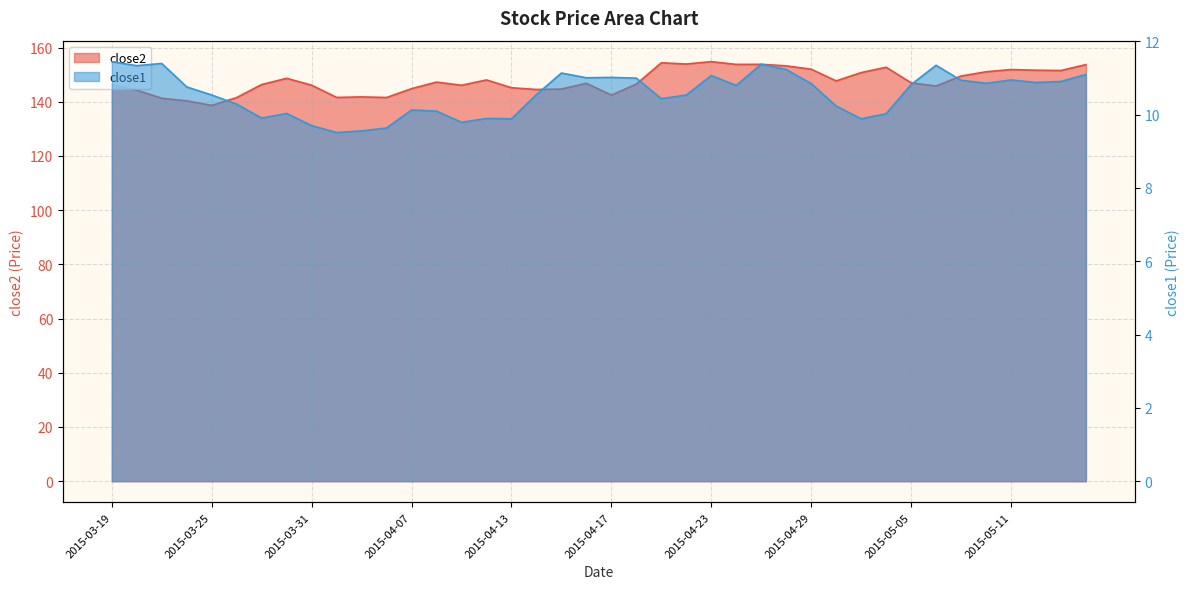

Reading right to left, list all the values displayed in this chart.

close2: 153.7	151.5	151.6	151.9	151.1	149.5	145.8	147.0	152.7	150.8	147.7	152.0	153.2	153.8	153.8	154.8	153.9	154.4	146.5	142.4	146.8	144.7	144.5	145.2	148.0	146.1	147.2	144.8	141.6	141.8	141.6	146.1	148.6	146.3	141.5	138.6	140.3	141.3	144.3	146.2
close1: 11.1	10.9	10.9	10.9	10.9	10.9	11.3	10.8	10.0	9.9	10.2	10.8	11.2	11.4	10.8	11.1	10.5	10.4	11.0	11.0	11.0	11.1	10.5	9.9	9.9	9.8	10.1	10.1	9.6	9.6	9.5	9.7	10.0	9.9	10.3	10.5	10.8	11.4	11.3	11.4